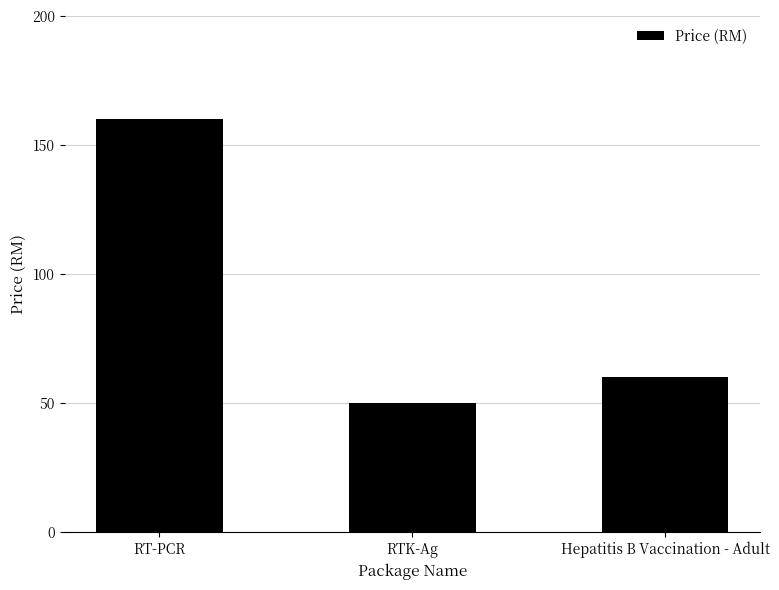

The value at RTK-Ag is 86. True or false?

False